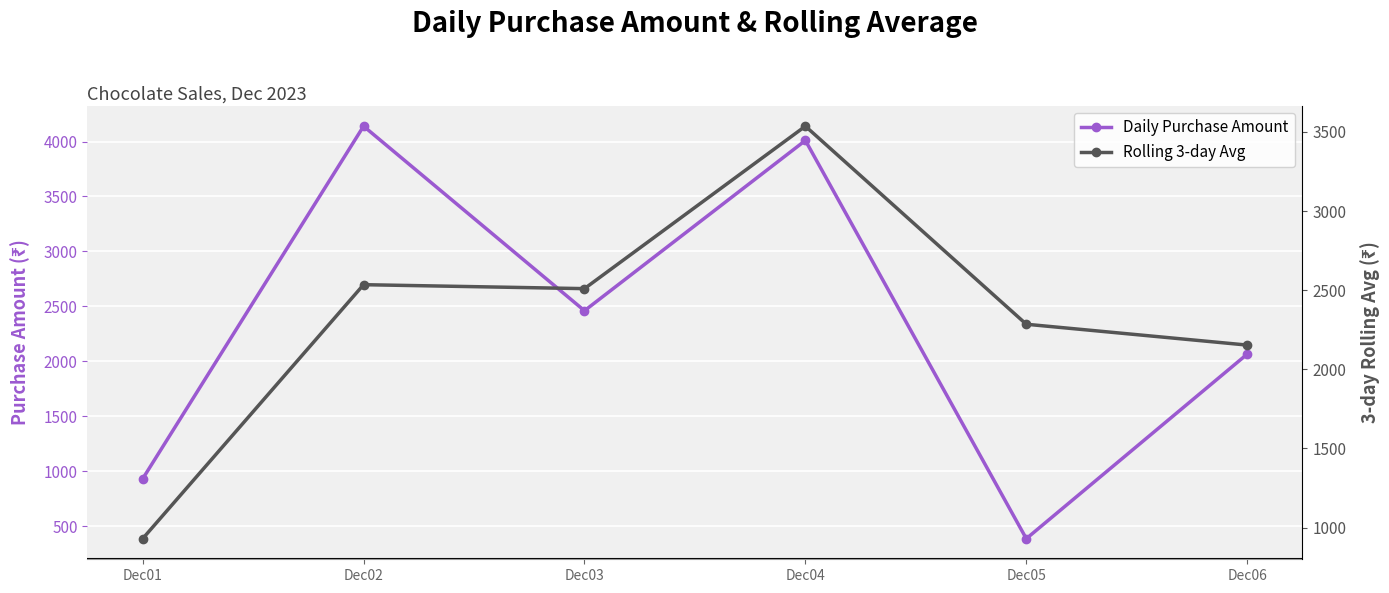

What is the sum of all Daily Purchase Amount values?

13990.0